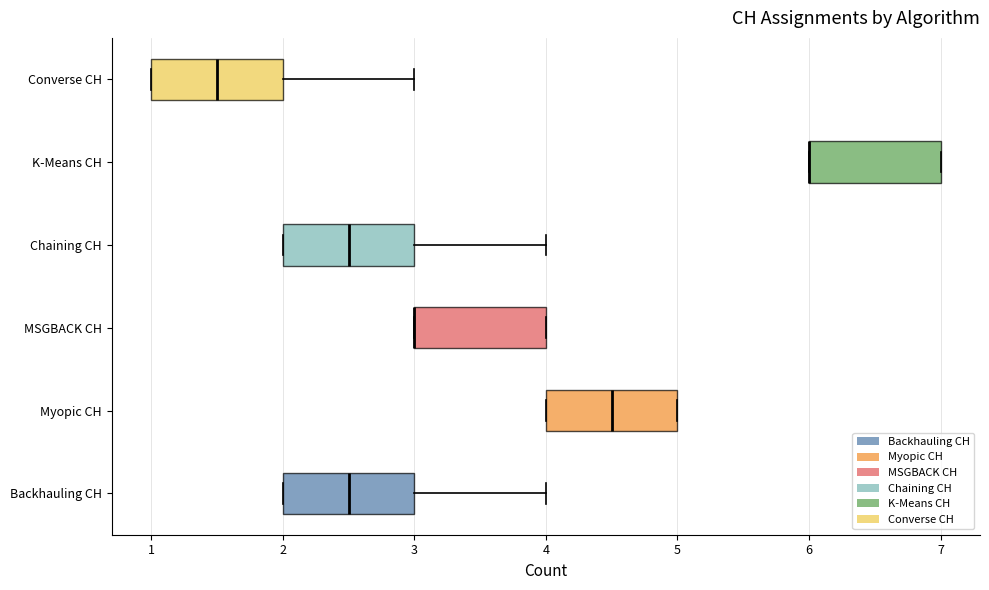

Reading bottom to top, read every box against the x-axis: the position of its median line, the range the box covers, and the ends of its whiskers. The values are not printed on the chart, so give them approximately, as read against the axis.

Backhauling CH: median 2.5, box 2.0 to 3.0, whiskers 2.0 to 4.0
Myopic CH: median 4.5, box 4.0 to 5.0, whiskers 4.0 to 5.0
MSGBACK CH: median 3.0 (drawn on the box's left edge), box 3.0 to 4.0, whiskers 3.0 to 4.0
Chaining CH: median 2.5, box 2.0 to 3.0, whiskers 2.0 to 4.0
K-Means CH: median 6.0 (drawn on the box's left edge), box 6.0 to 7.0, whiskers 6.0 to 7.0
Converse CH: median 1.5, box 1.0 to 2.0, whiskers 1.0 to 3.0